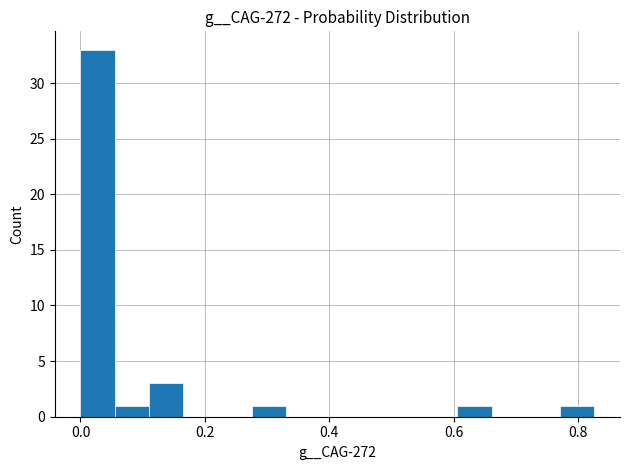

Around what value on the x-axis is the tallest bar? Give the approximate position of its centre, as read against the axis.

0.02